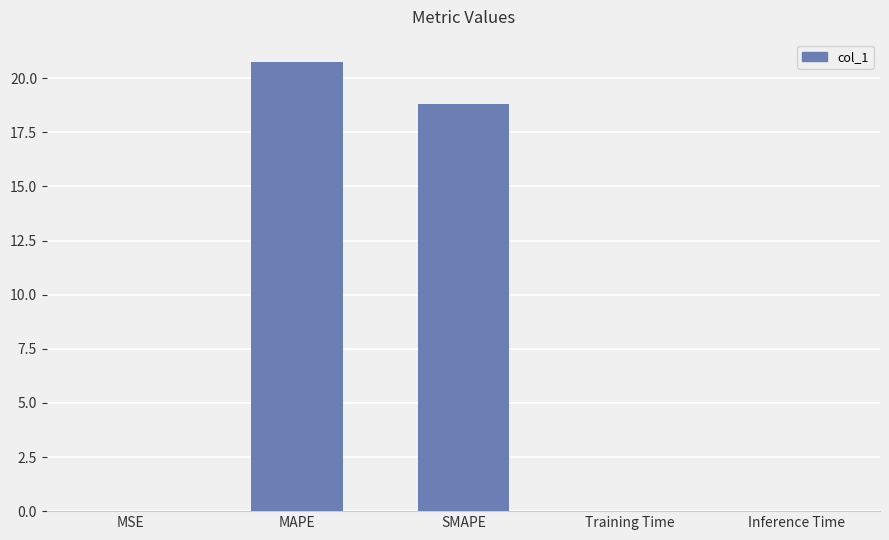

What is the change in value from MAPE to Training Time?

-20.7